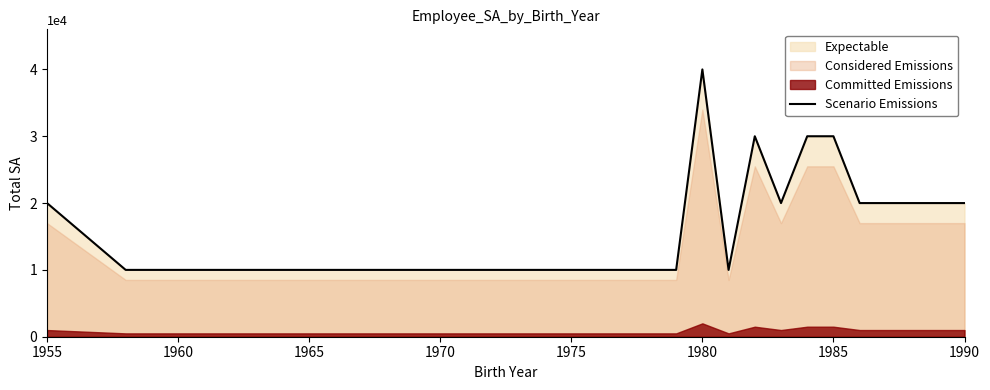

What is the maximum value for Scenario Emissions?

40000